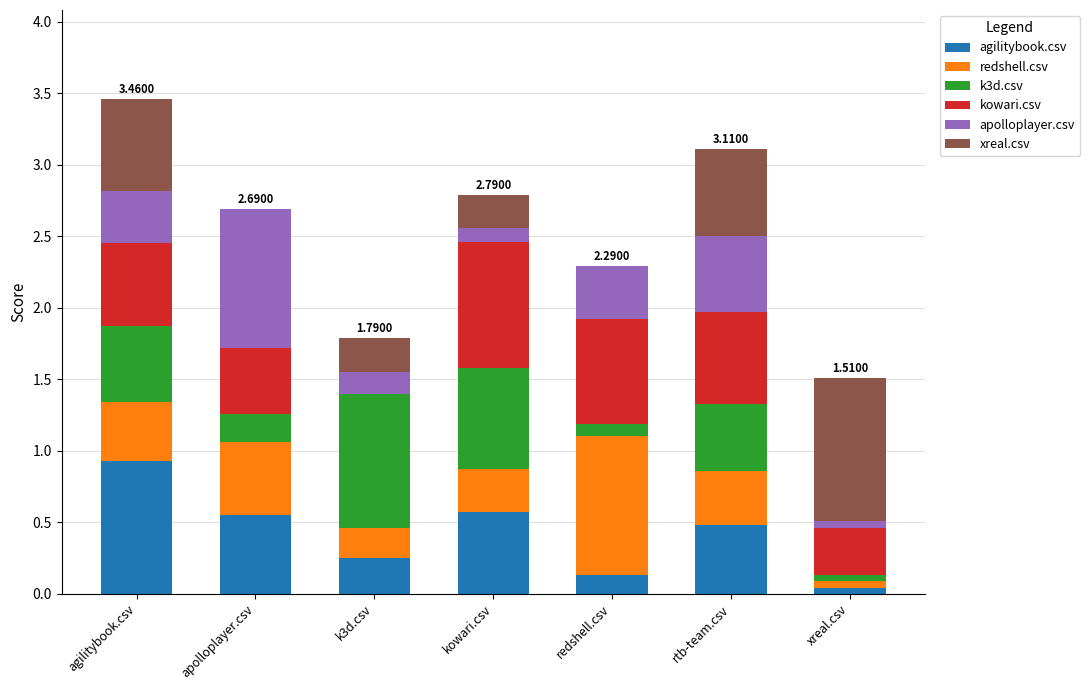

At which category is the sum across all series the highest?

agilitybook.csv